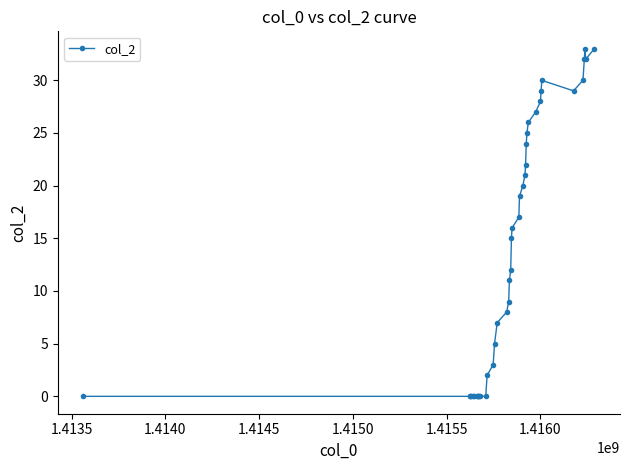

What is the sum of all values?

565